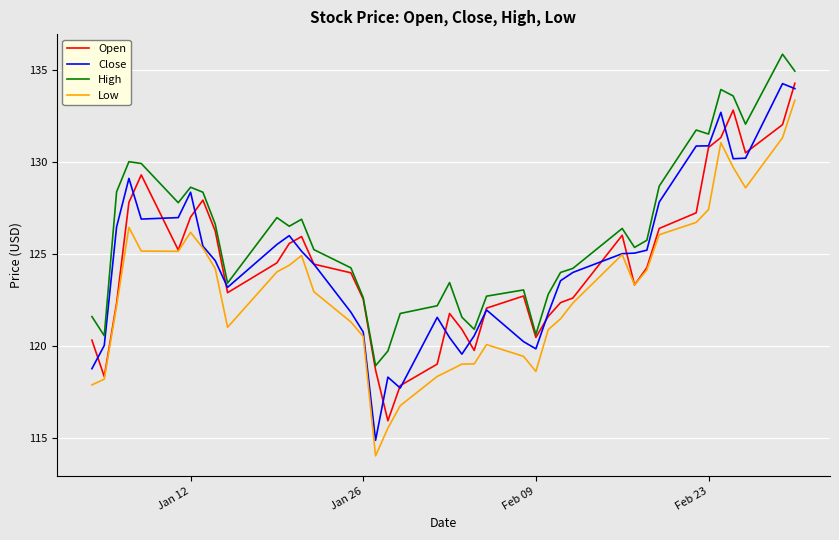

Which series has the largest total across all categories?

High